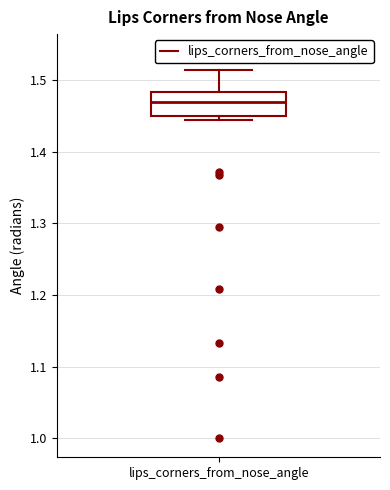

Transcribe this box plot: give where the median line is, the range the box spans, and where the two whiskers end, as read against the y-axis. The values are not printed on the chart, so give them approximately, as read against the axis.

median 1.47, box 1.45 to 1.48, whiskers 1.44 to 1.51